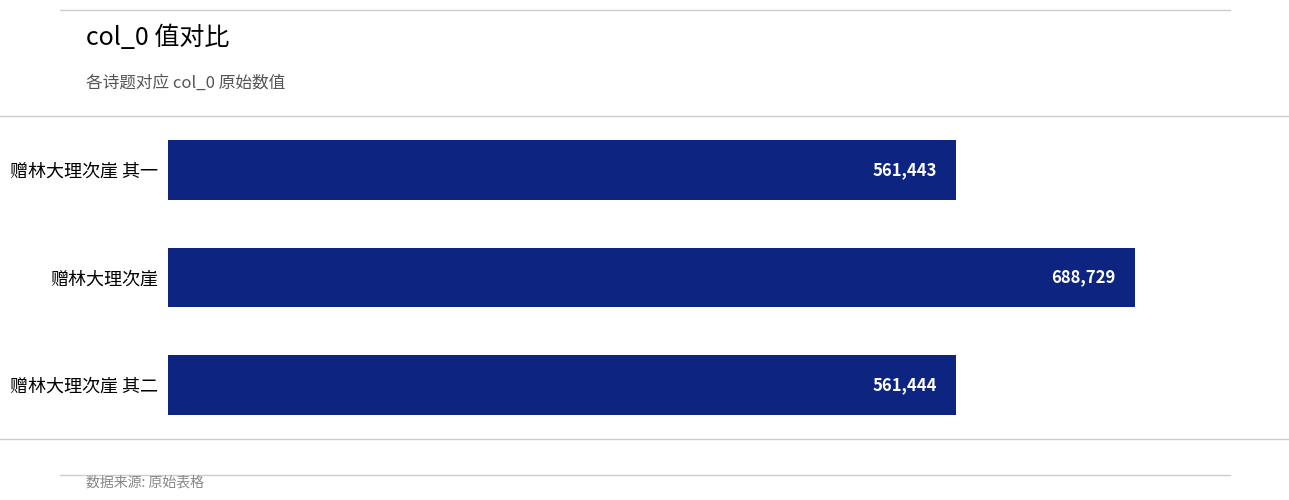

What is the difference between the maximum and second lowest values?

127285